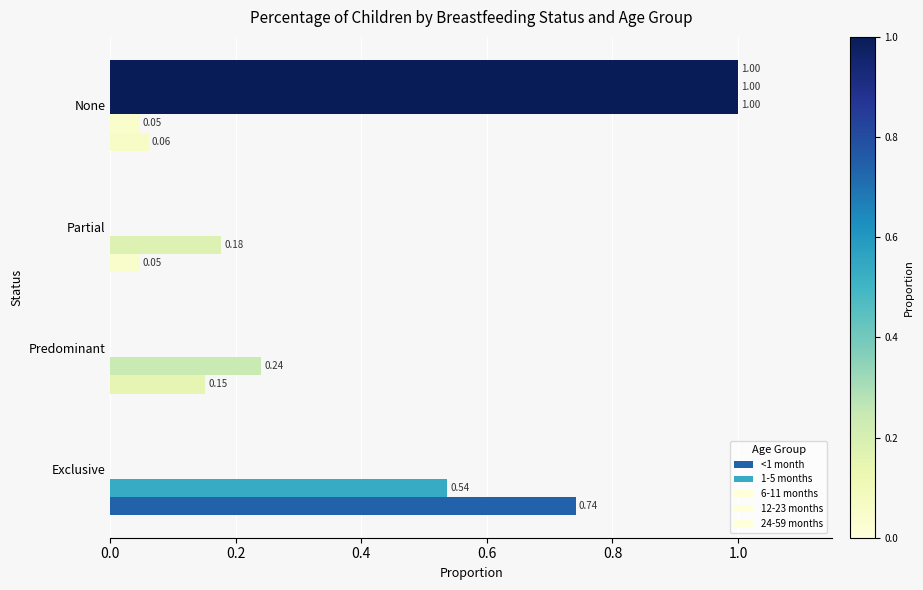

Count the number of categories in the chart.

4